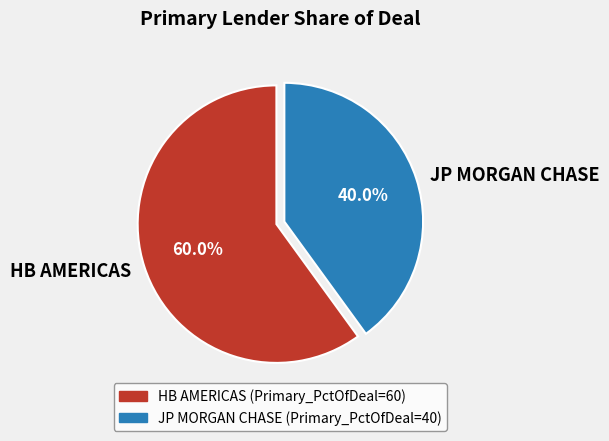

To the nearest percent, what is the average slice percentage?

50%